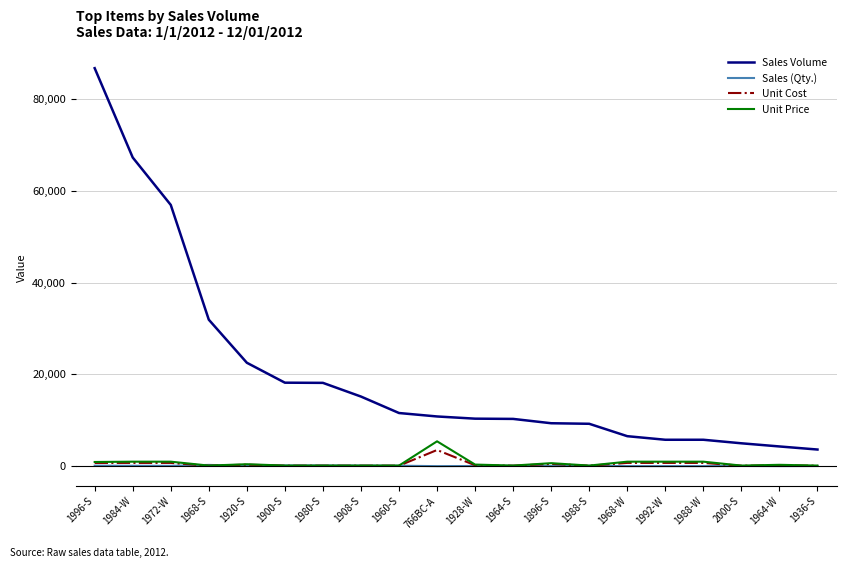

Which series has the largest range (max minus min)?

Sales Volume